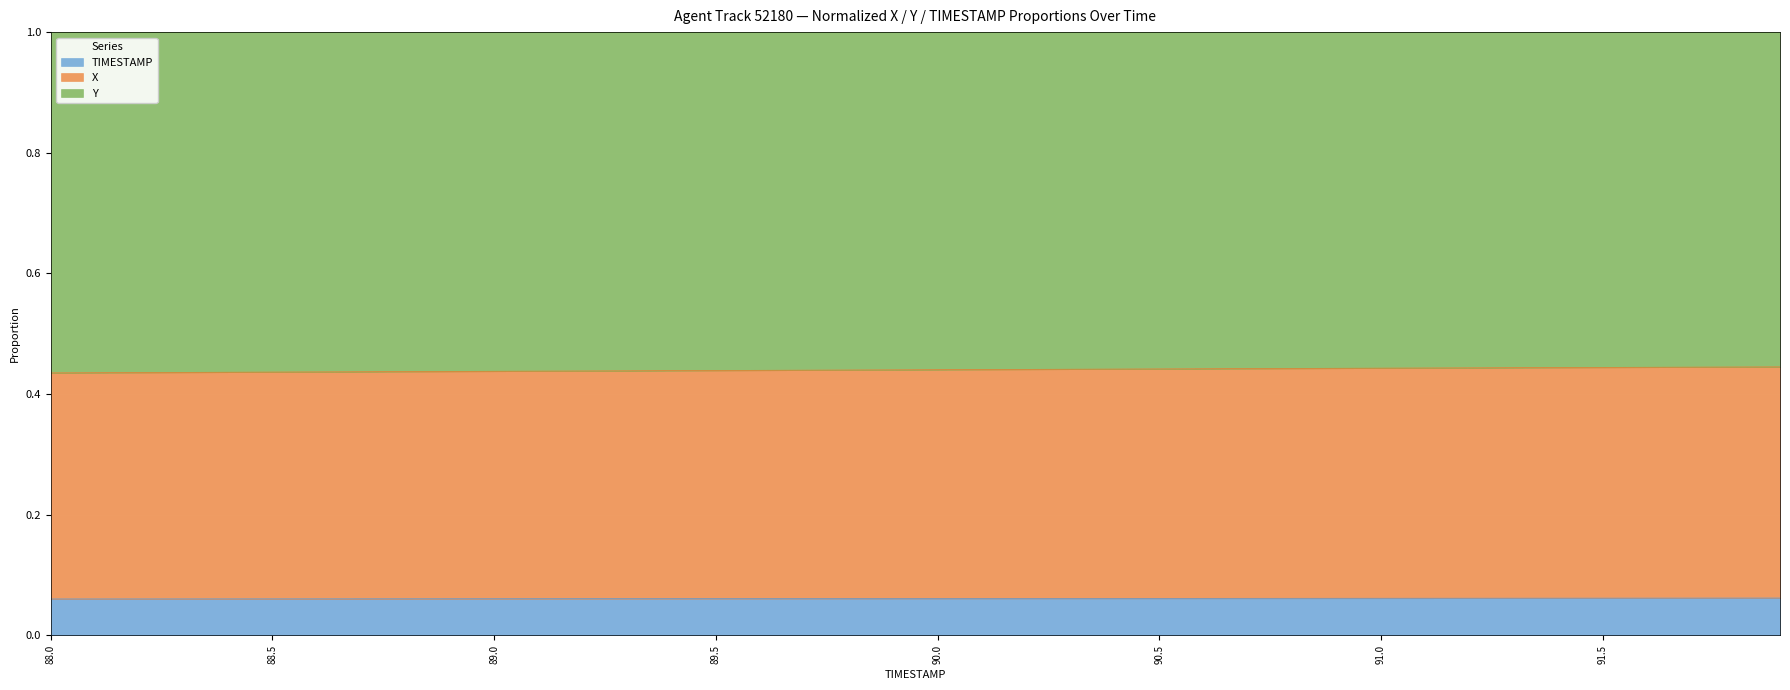

Does the chart display data point markers on the line(s)?

No